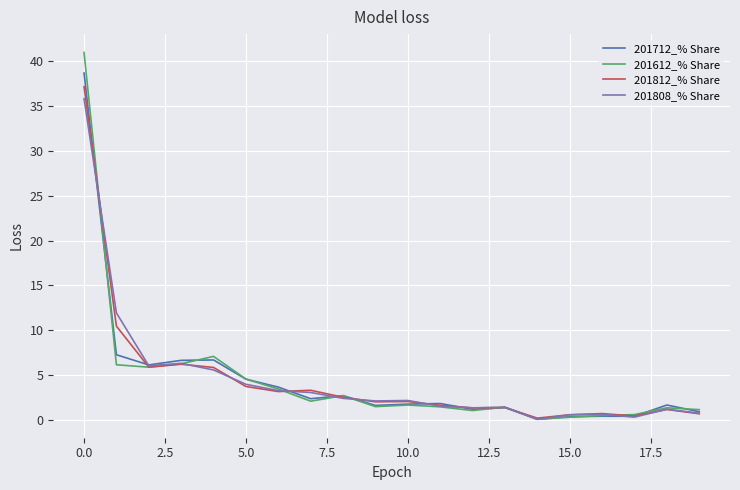

What is the difference between the maximum and minimum values in the 201812_% Share series?

36.9